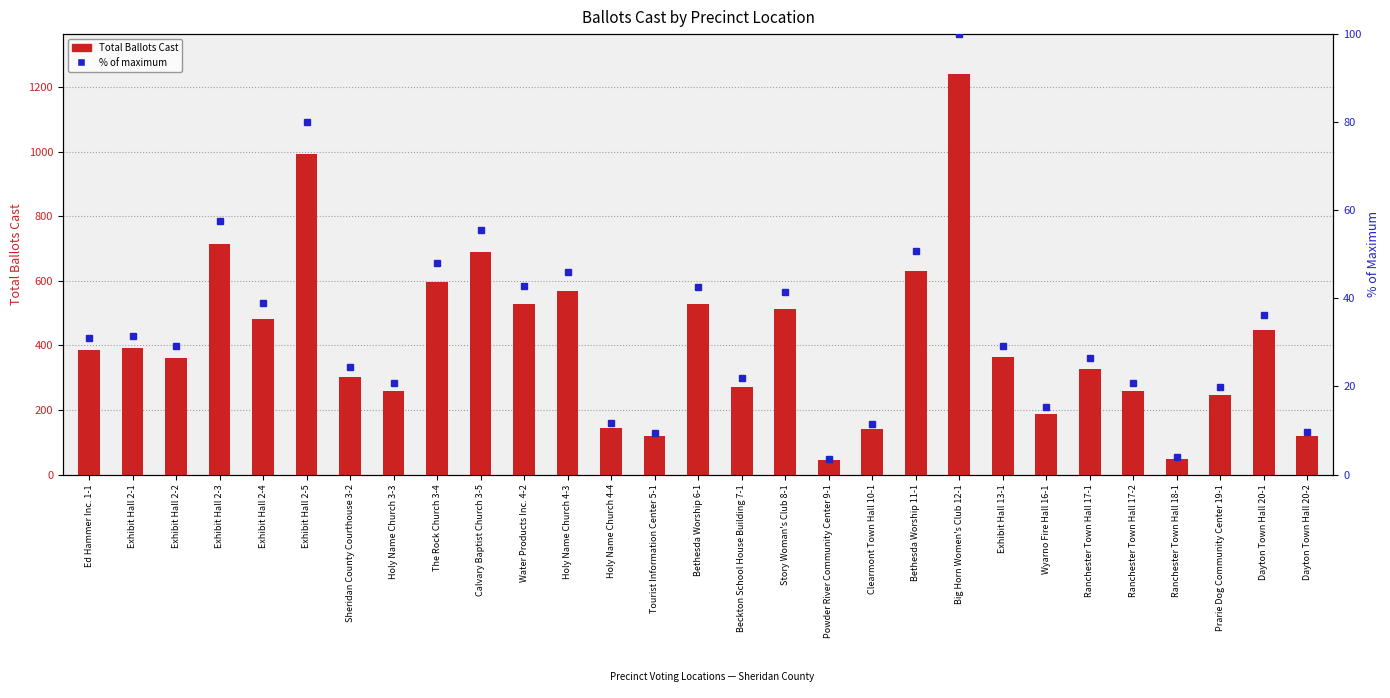

Count the number of data series in this chart.

2